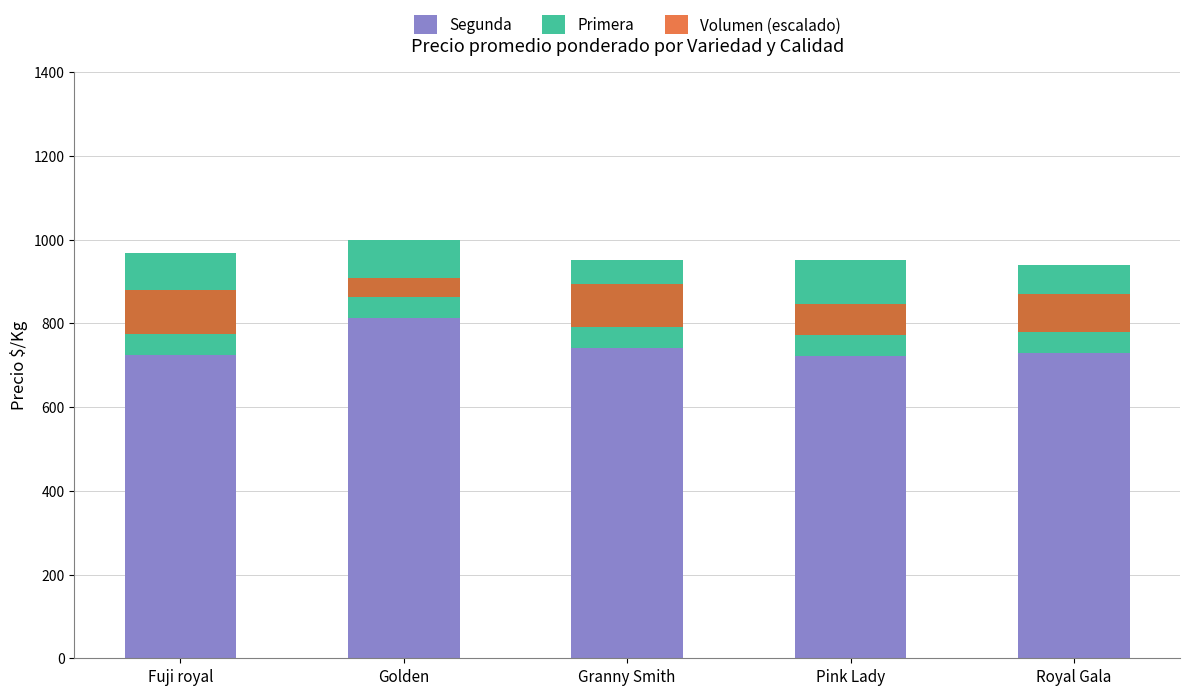

How many groups of bars are there?

5